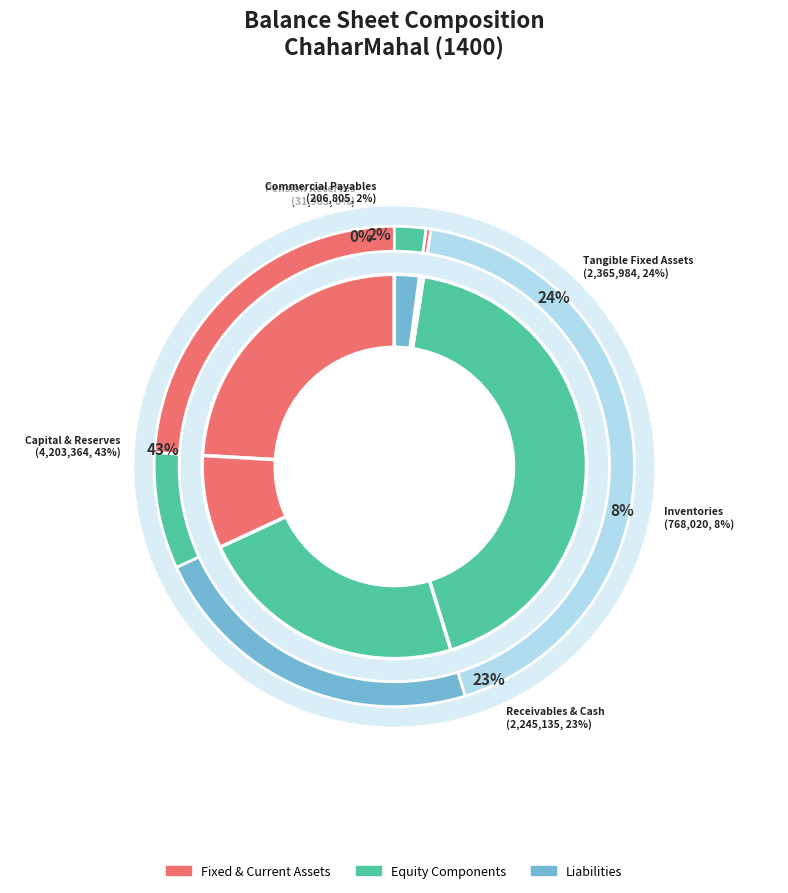

Combined, what portion of the pie is total_equity and legal_reserved?

30.7%